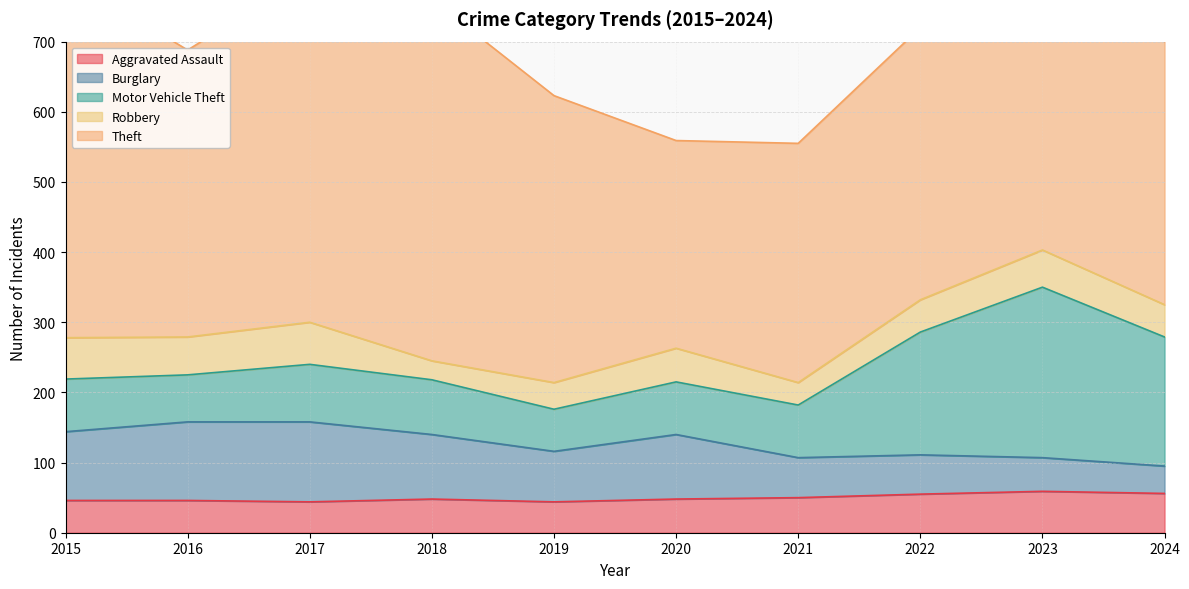

Does the chart have visible grid lines?

Yes